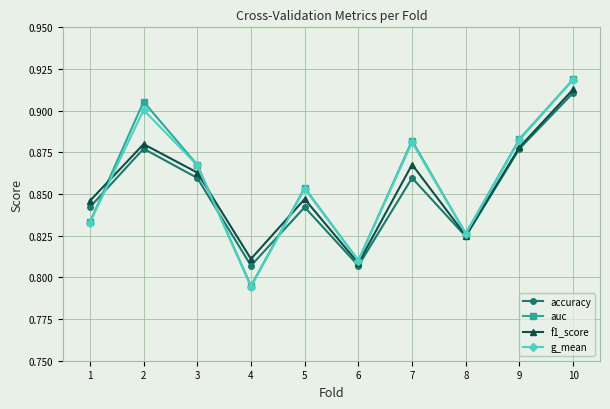

What is the sum of all auc values?

8.6